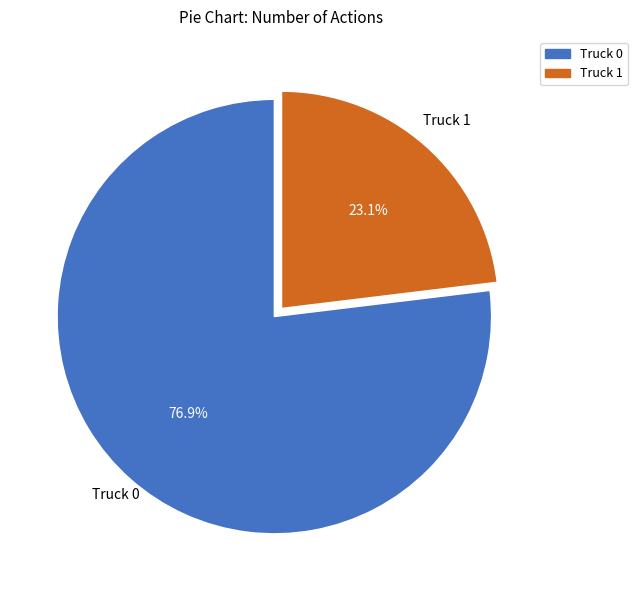

How many segments does this pie chart have?

2